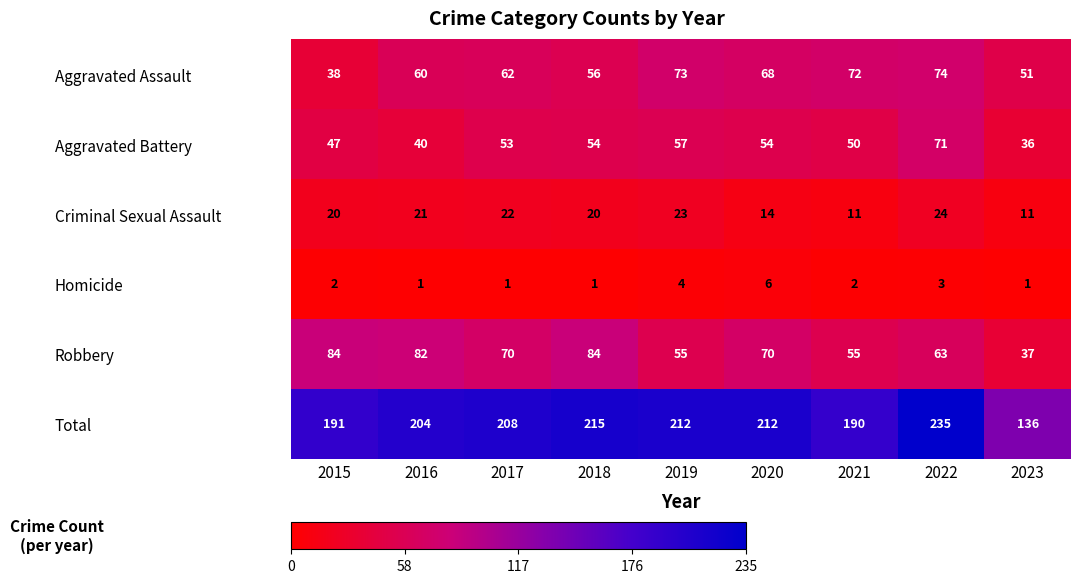

What is the average value of the Total series?

200